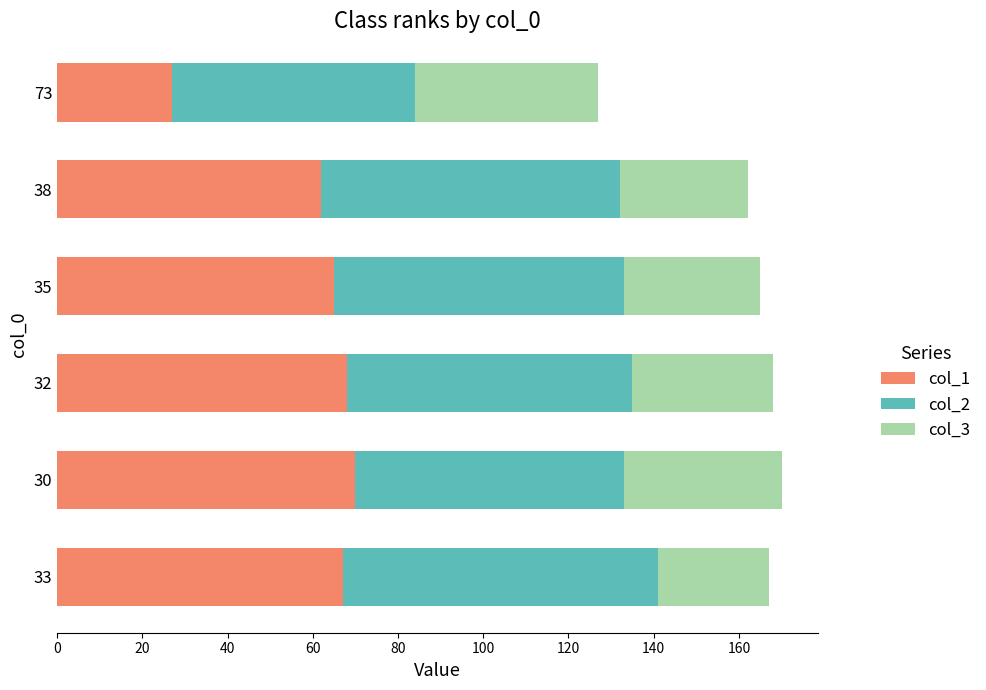

Is it true that col_1 equals 26 at 32?

False